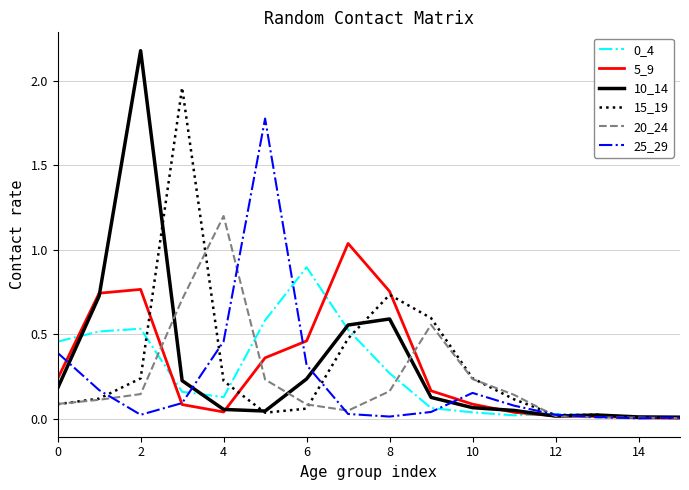

What is the difference between the maximum and second lowest values in the 15_19 series?

2.0